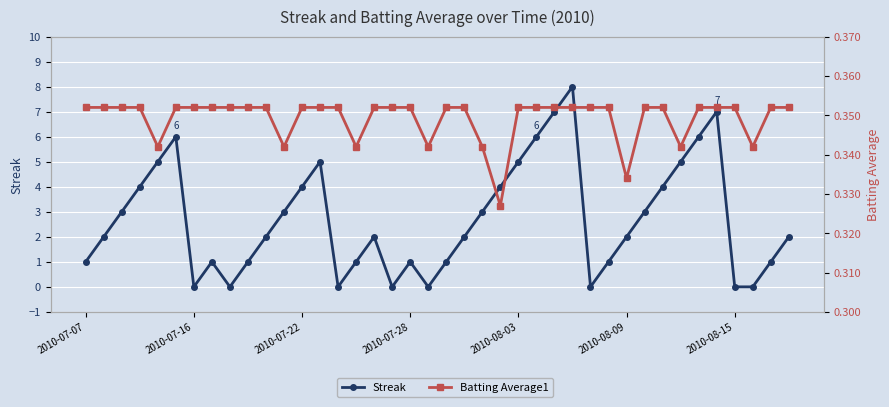

Rank the series at 17 from highest to lowest value.

Batting Average1, Streak